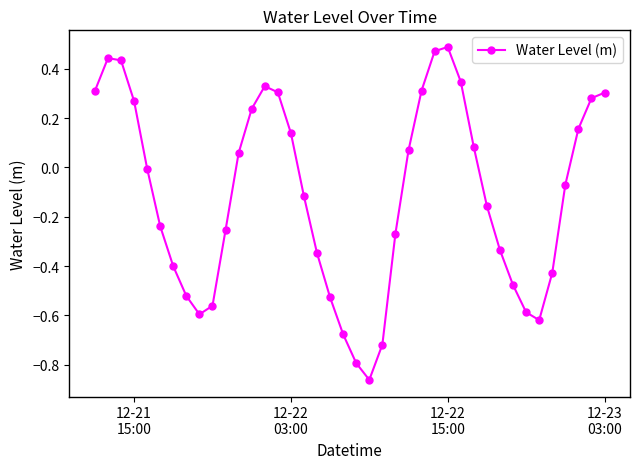

What is the sum of all values?

-4.5